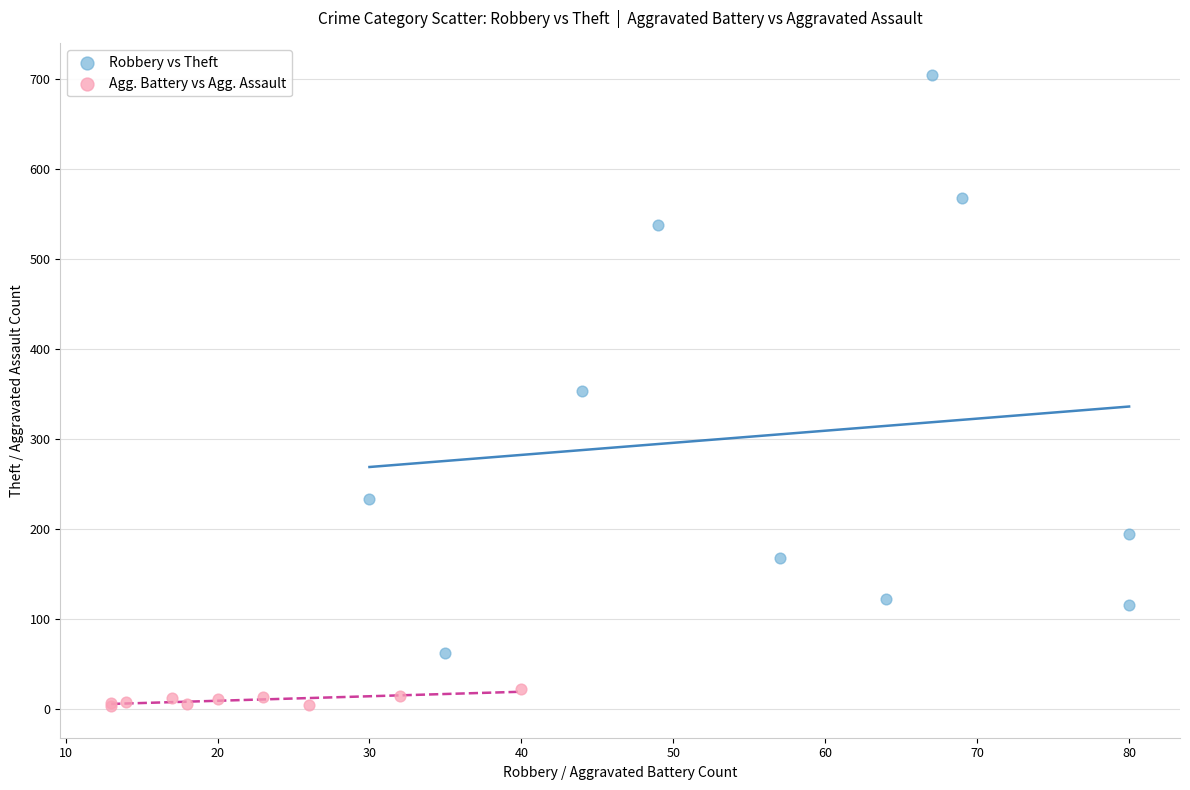

Which series contains the highest Y value?

Robbery vs Theft